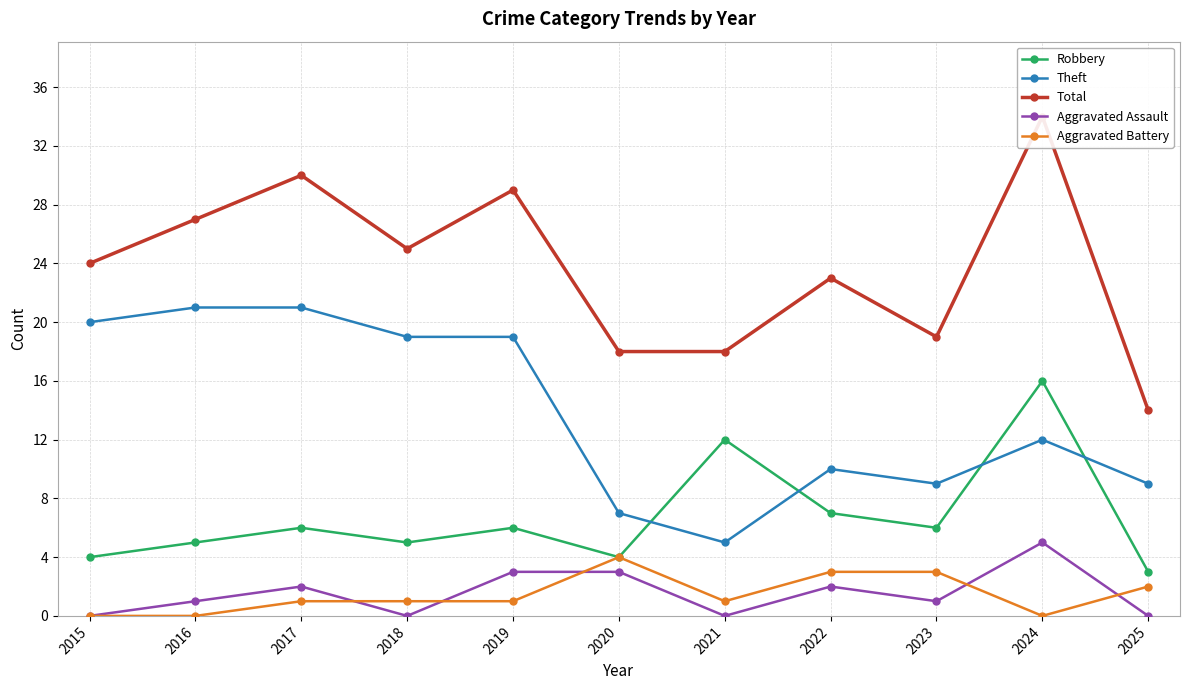

Rank the series by their maximum value, from lowest to highest.

Aggravated Battery, Aggravated Assault, Robbery, Theft, Total